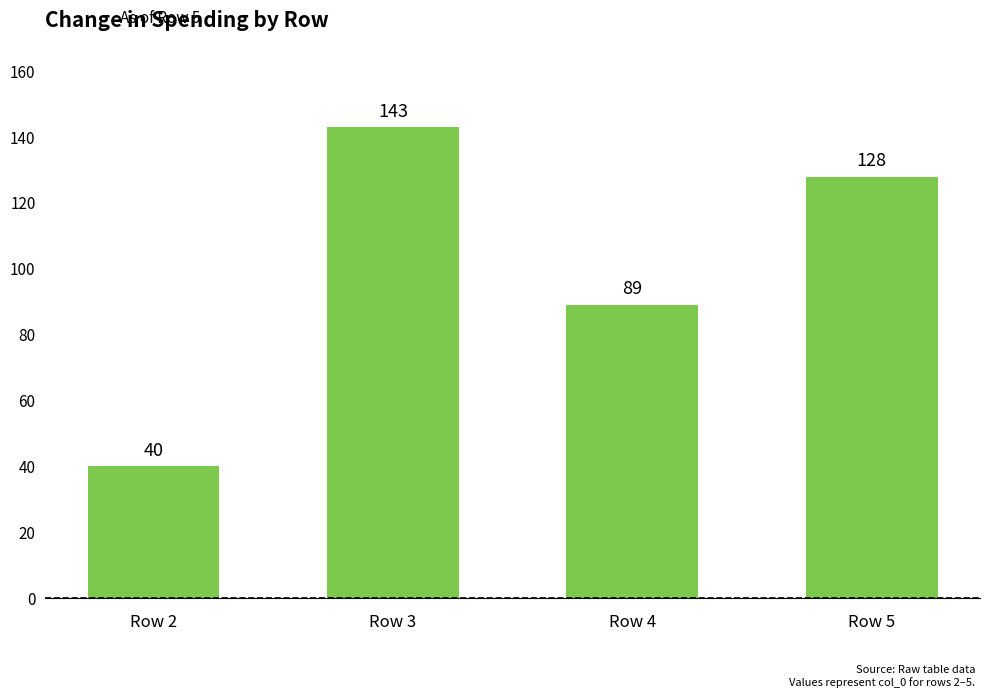

True or false: the data shows 59 at Row 2.

False